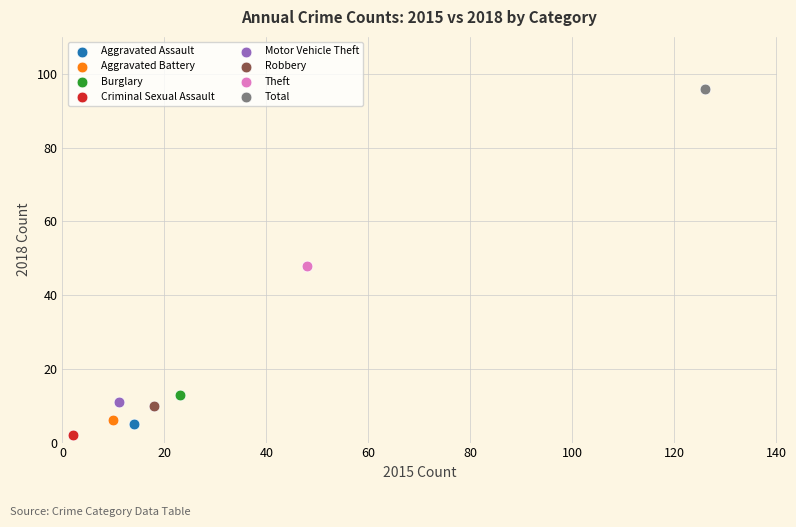

What are all the series names shown in the legend?

Aggravated Assault, Aggravated Battery, Burglary, Criminal Sexual Assault, Motor Vehicle Theft, Robbery, Theft, Total